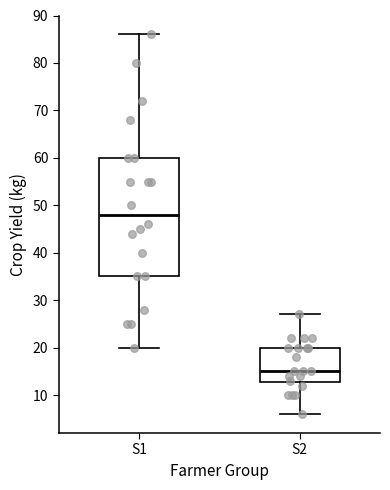

Reading left to right, read every box against the y-axis: the position of its median line, the range the box covers, and the ends of its whiskers. The values are not printed on the chart, so give them approximately, as read against the axis.

S1: median 48, box 35 to 60, whiskers 20 to 86
S2: median 15, box 13 to 20, whiskers 6 to 27